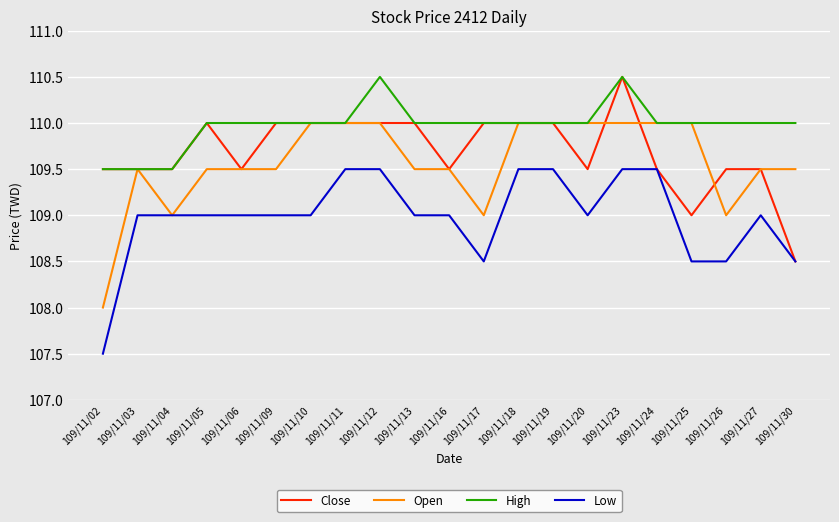

Reading right to left, extract all data points from this chart.

Close: 108.5	109.5	109.5	109.0	109.5	110.5	109.5	110.0	110.0	110.0	109.5	110.0	110.0	110.0	110.0	110.0	109.5	110.0	109.5	109.5	109.5
Open: 109.5	109.5	109.0	110.0	110.0	110.0	110.0	110.0	110.0	109.0	109.5	109.5	110.0	110.0	110.0	109.5	109.5	109.5	109.0	109.5	108.0
High: 110.0	110.0	110.0	110.0	110.0	110.5	110.0	110.0	110.0	110.0	110.0	110.0	110.5	110.0	110.0	110.0	110.0	110.0	109.5	109.5	109.5
Low: 108.5	109.0	108.5	108.5	109.5	109.5	109.0	109.5	109.5	108.5	109.0	109.0	109.5	109.5	109.0	109.0	109.0	109.0	109.0	109.0	107.5